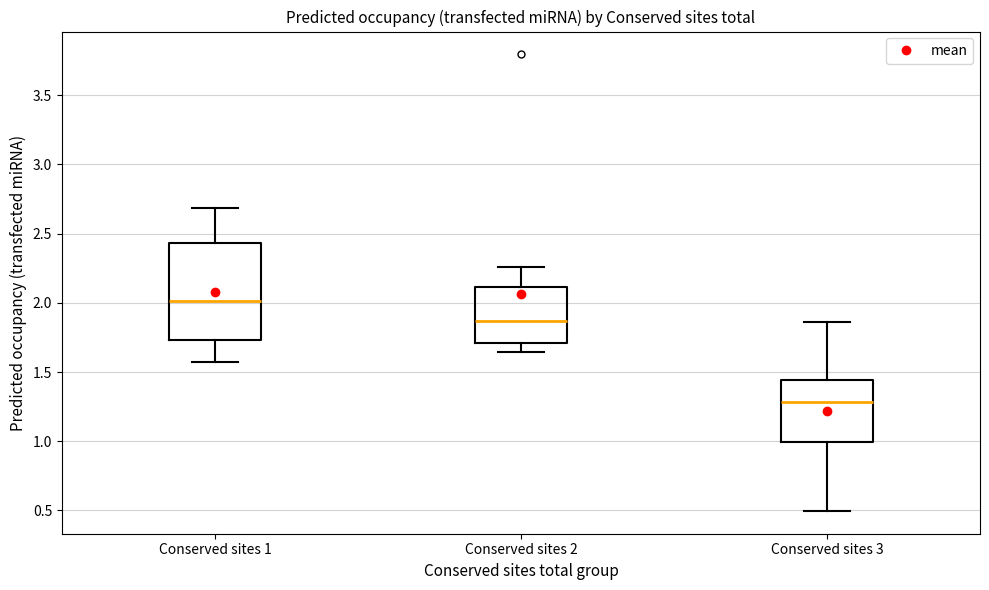

Comparing the boxes themselves (not the whiskers), which one is the tallest?

Conserved sites 1